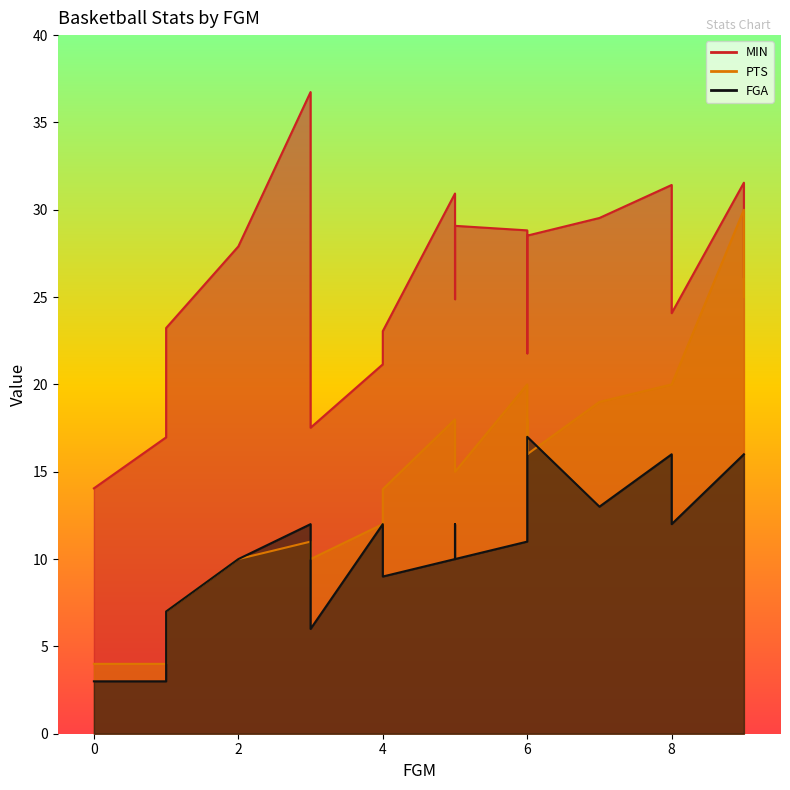

What is the label of the 15th point from the right?

6